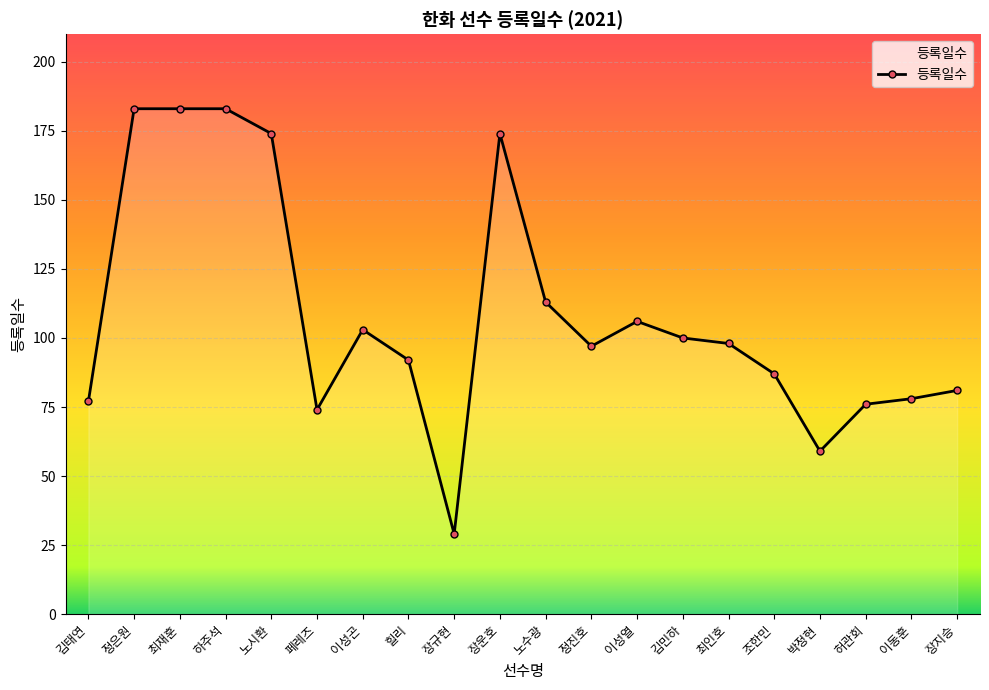

Approximately how many times larger is the value at 박정현 compared to 장규현?

2.0